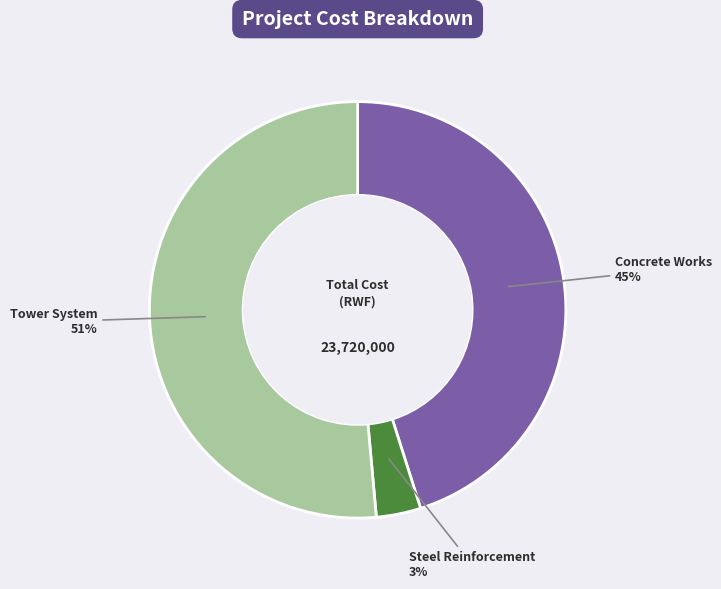

Is it true that Steel Reinforcement is 3% of the pie?

True